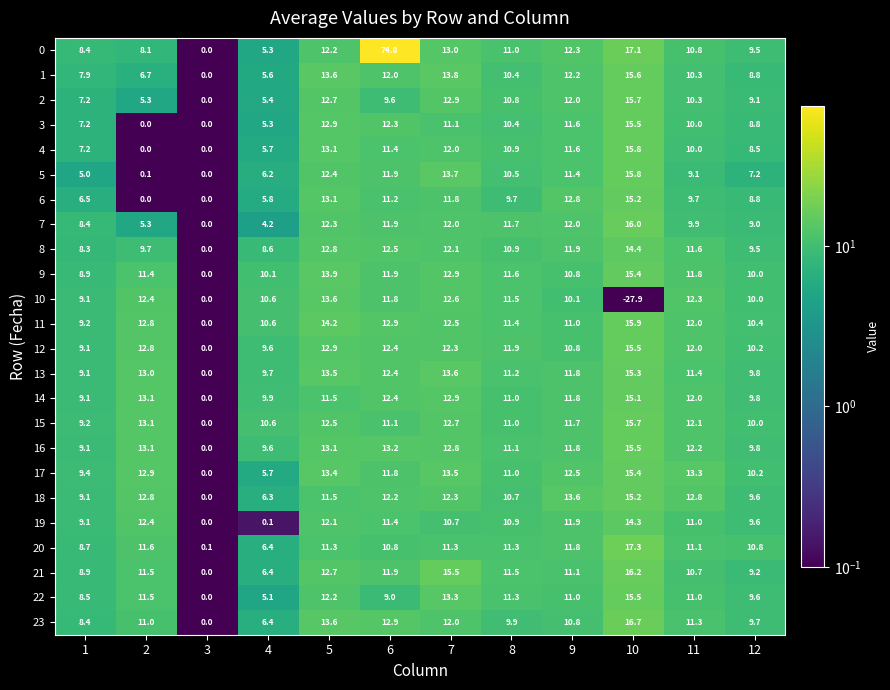

What is the sum of the 19 values at 3 and 1?

9.1